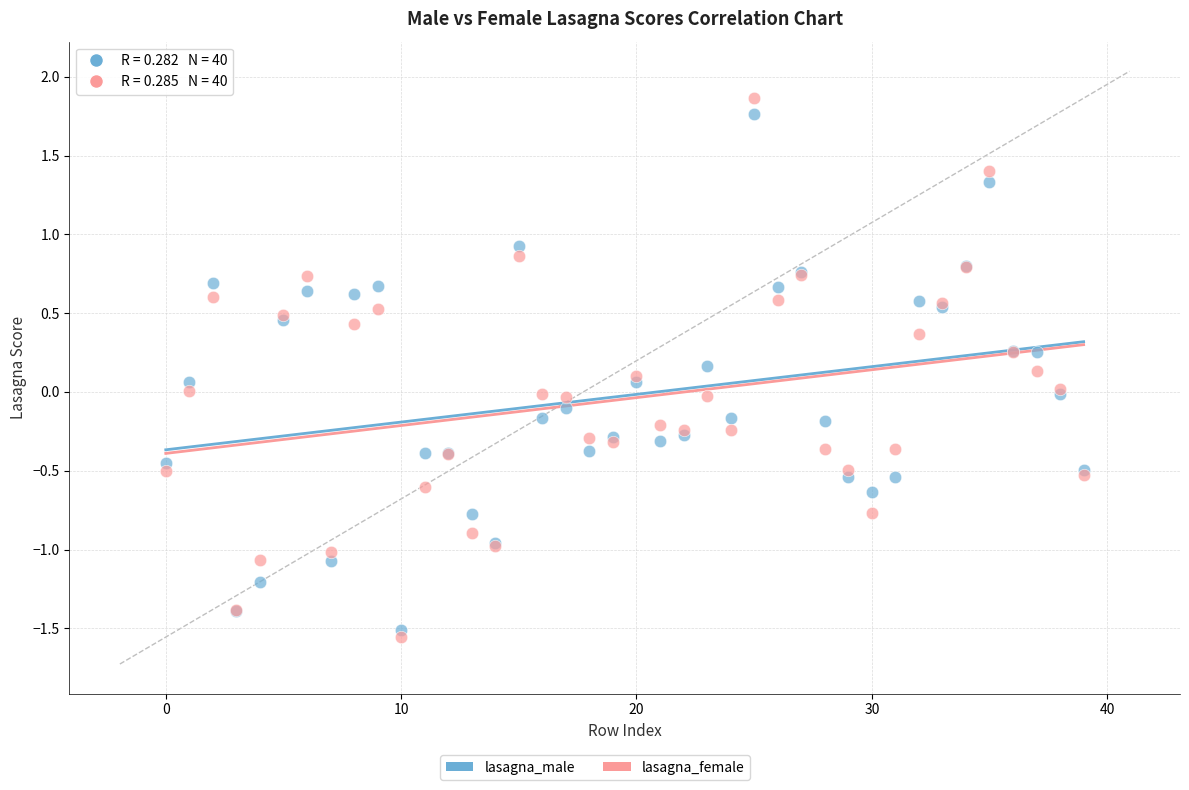

Which series has the widest spread of Y values?

lasagna_female